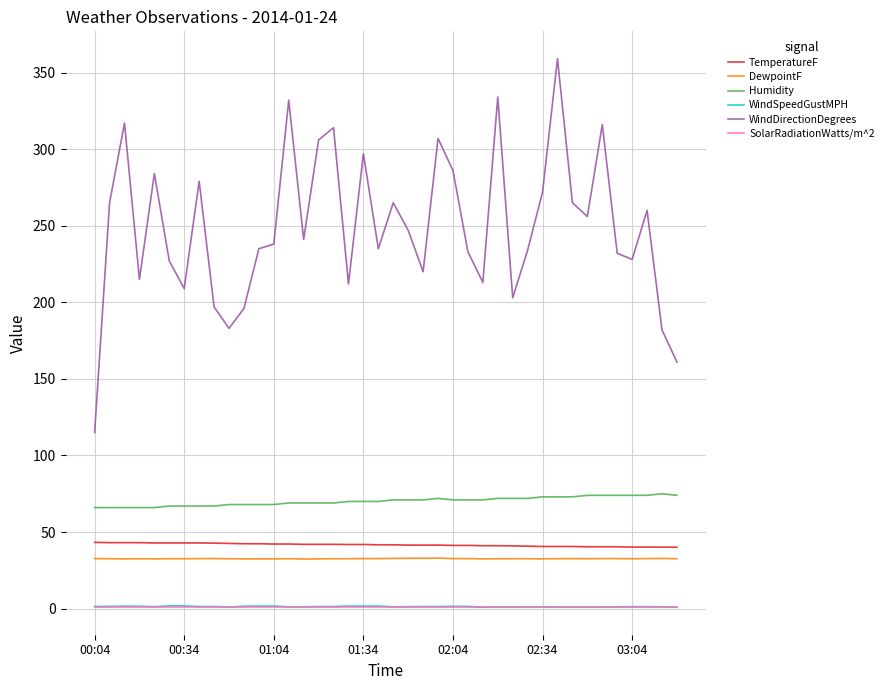

What is the difference between the maximum and minimum values in the Humidity series?

9.0